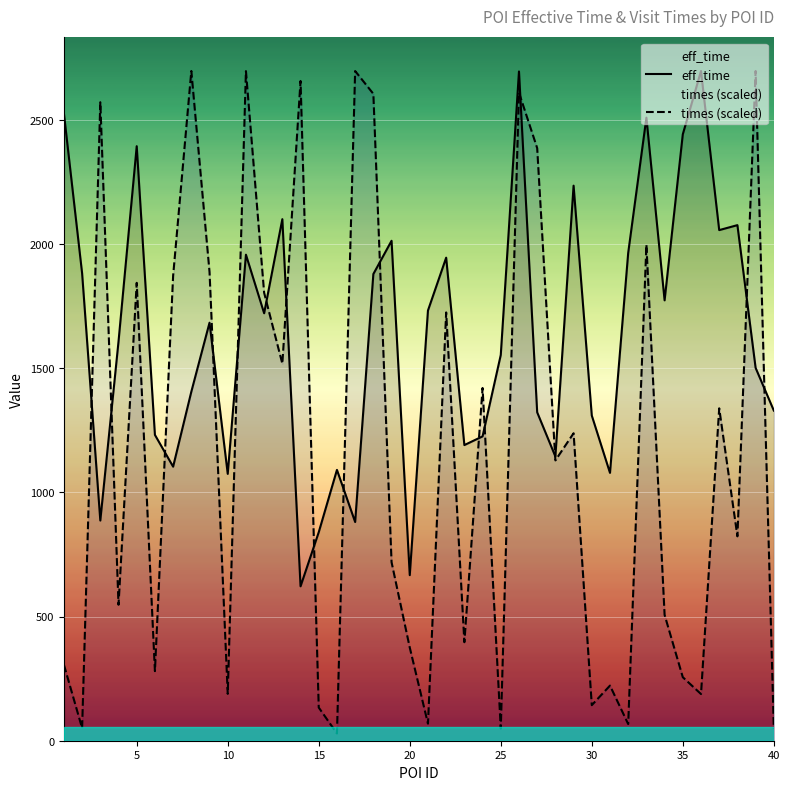

Which series has the largest total across all categories?

eff_time